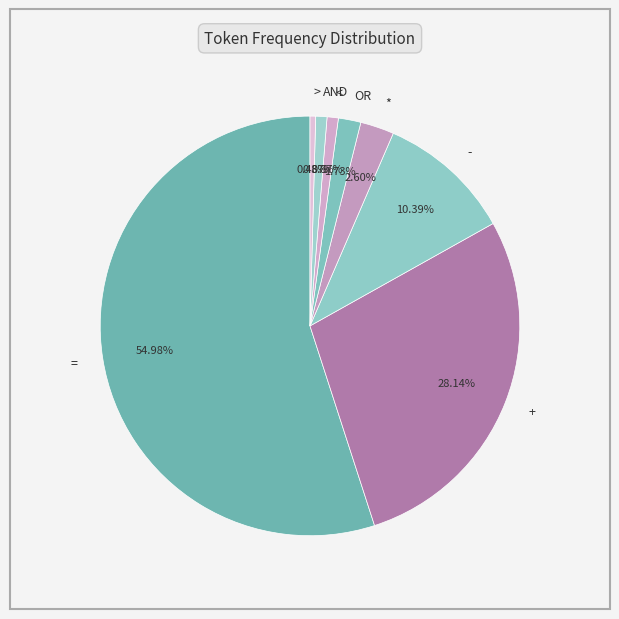

Between * and -, which is larger?

-